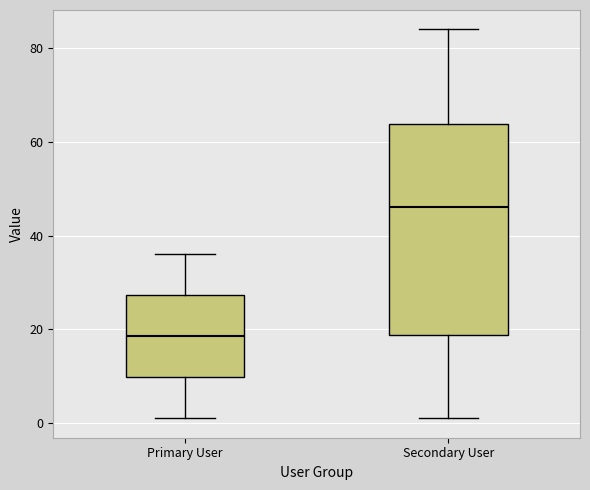

Which box's median line is the highest?

Secondary User